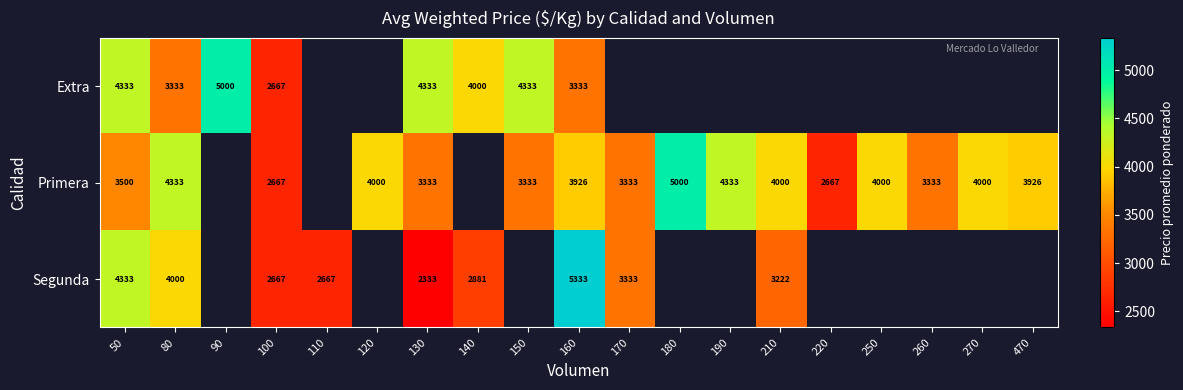

Is it true that Segunda equals 1311 at 170?

False